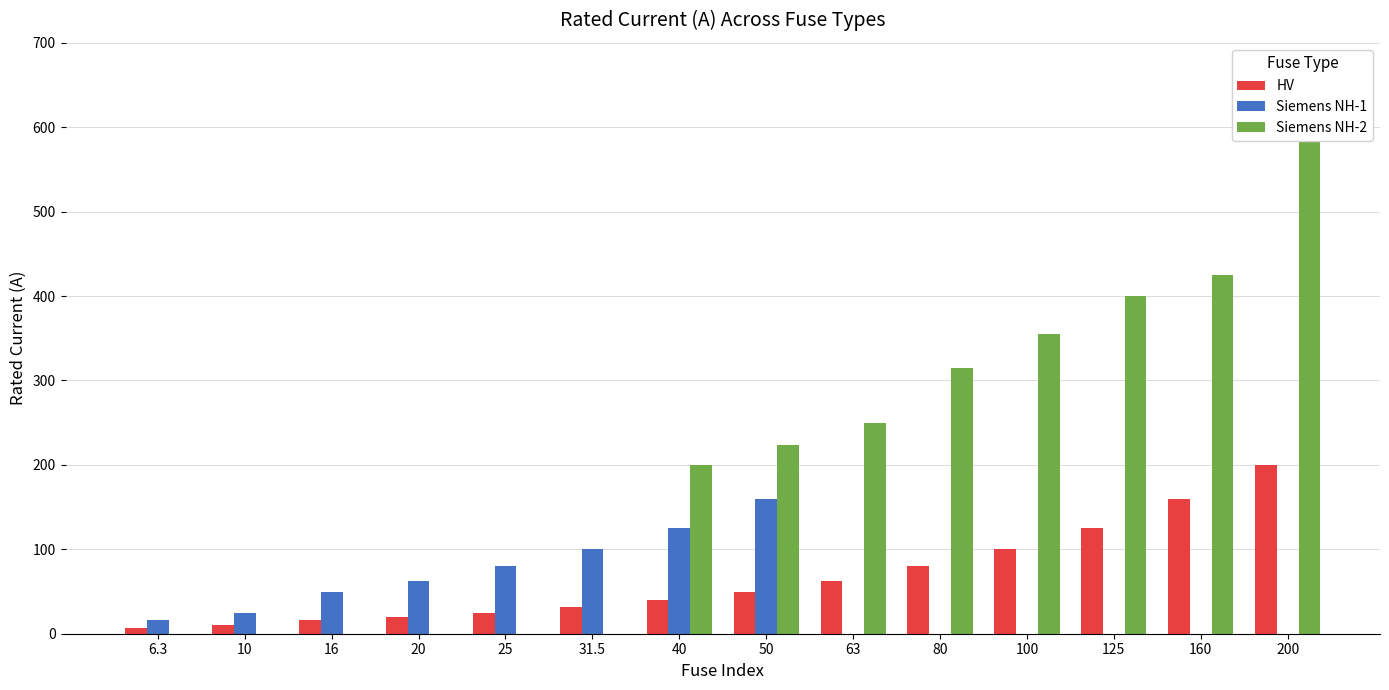

What is the total value across all series at 80?

395.0